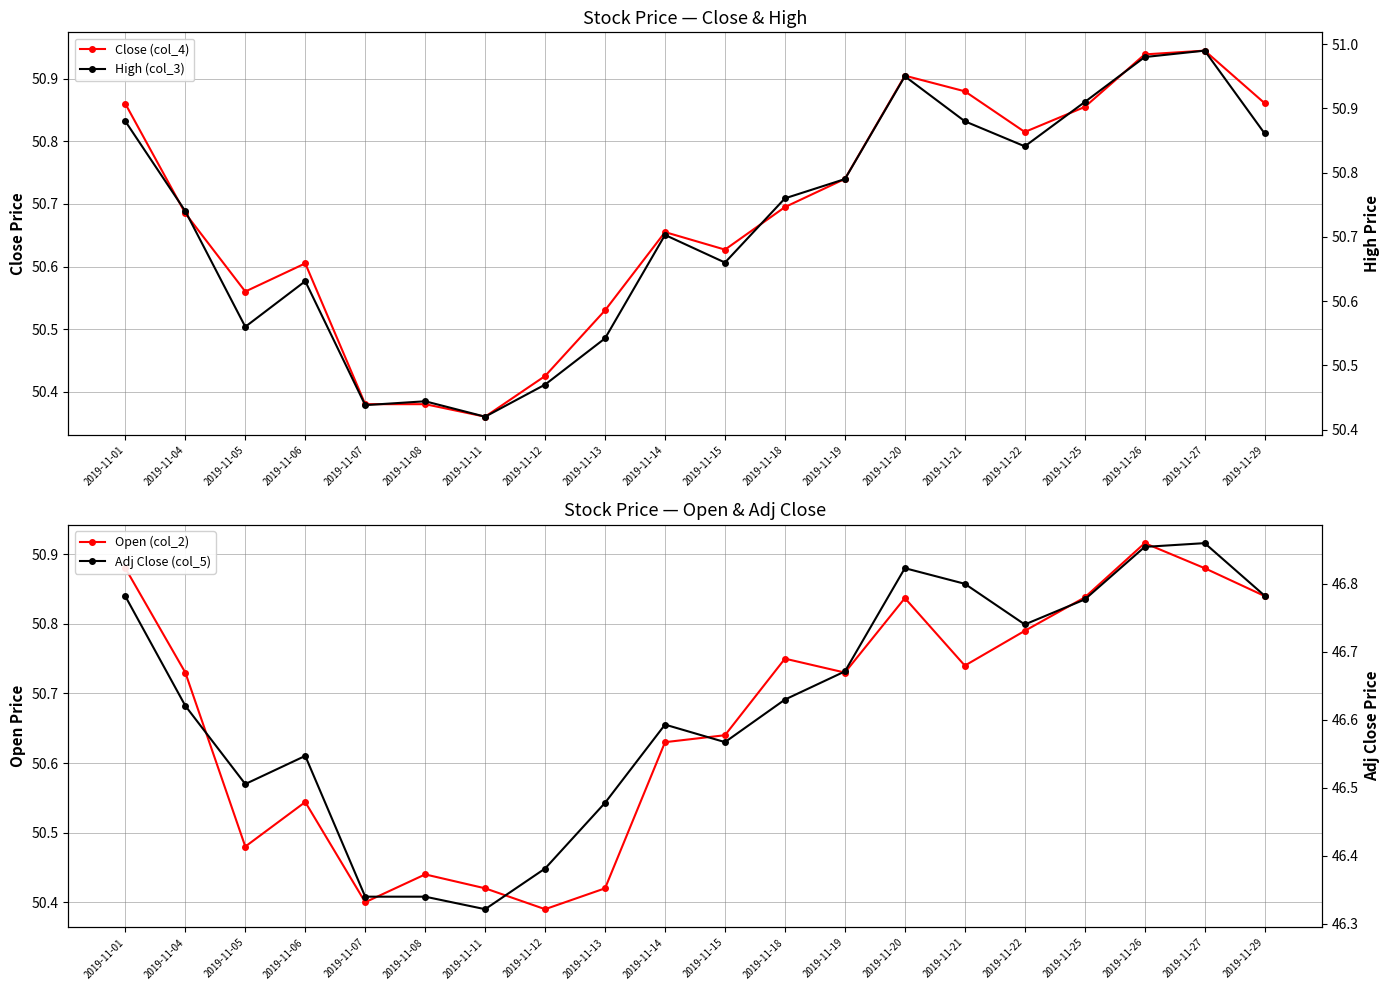

What is the sum of the High (col_3) values at 2019-11-27 and 2019-11-07?

101.4